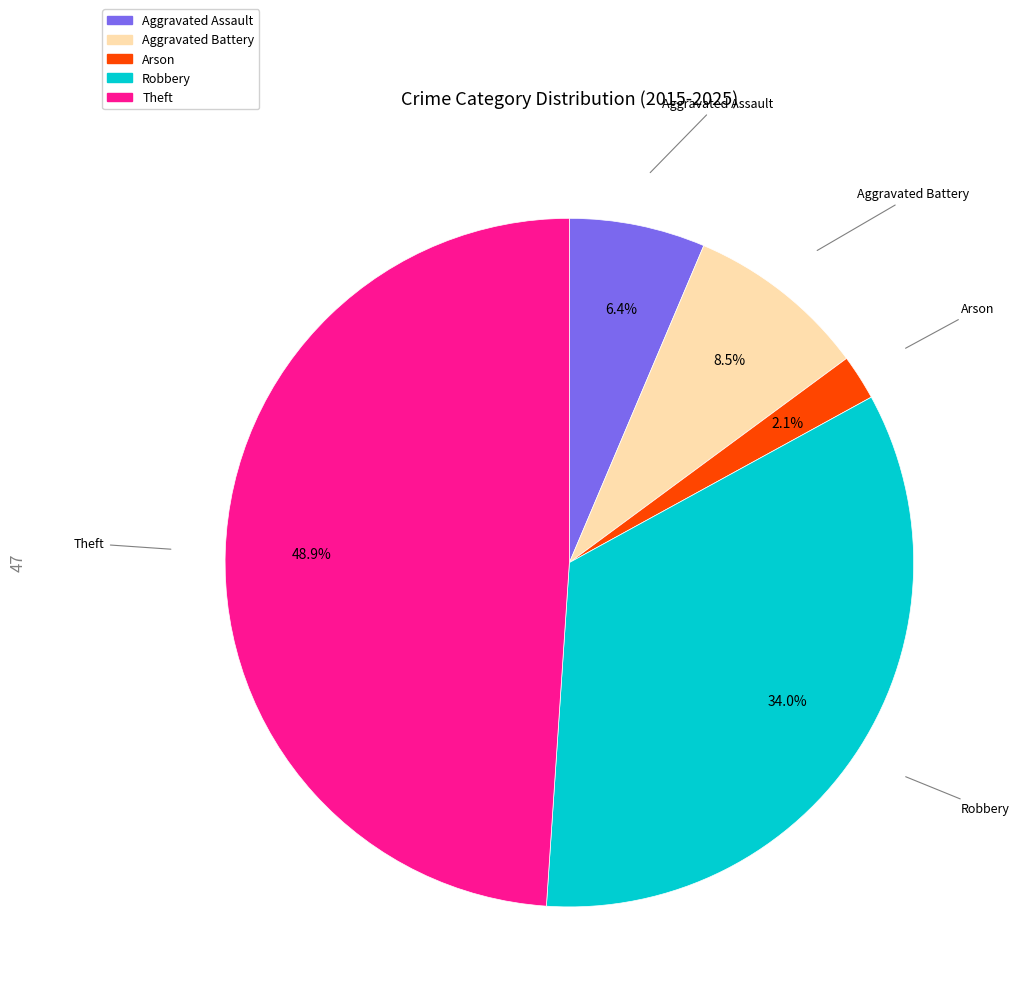

Is Arson the majority of the pie?

No